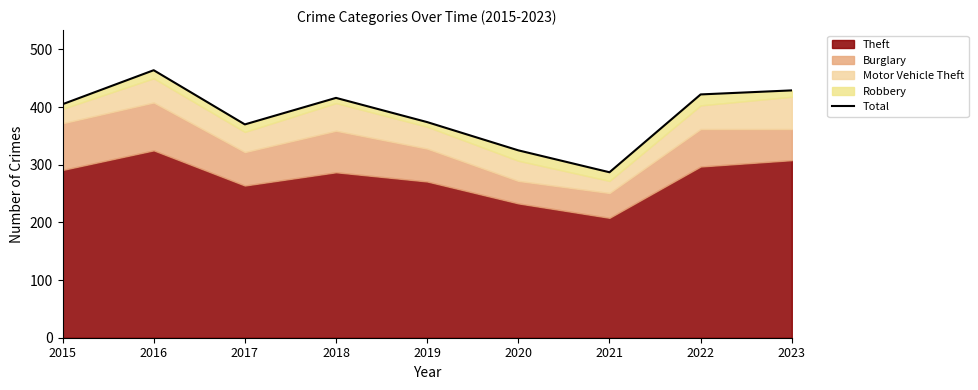

Is it true that the value at 2023 is 288?

False